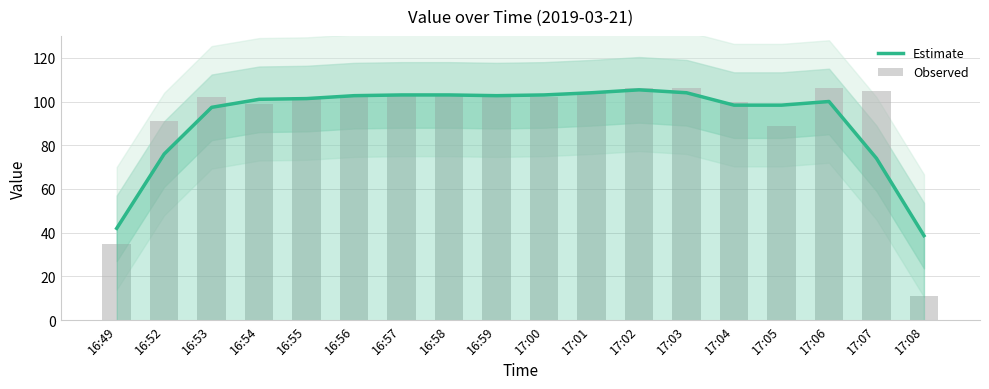

List the labels in order of Observed value, smallest first.

17:08, 16:49, 17:05, 16:52, 16:54, 17:04, 16:53, 16:55, 17:00, 16:56, 16:57, 16:58, 16:59, 17:01, 17:07, 17:02, 17:03, 17:06